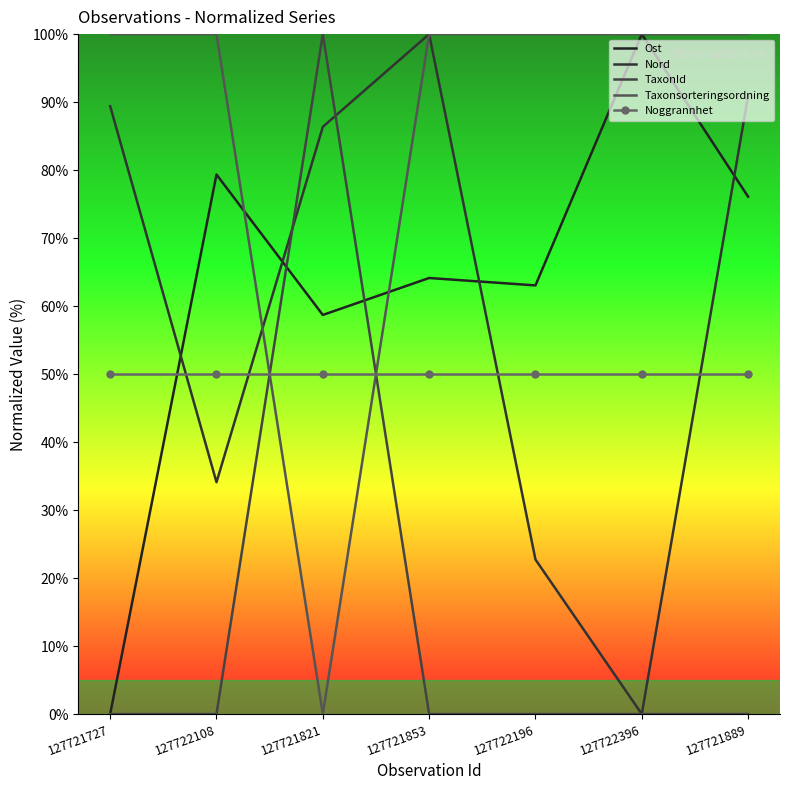

Which category has the highest value in the Noggrannhet series?

127721727